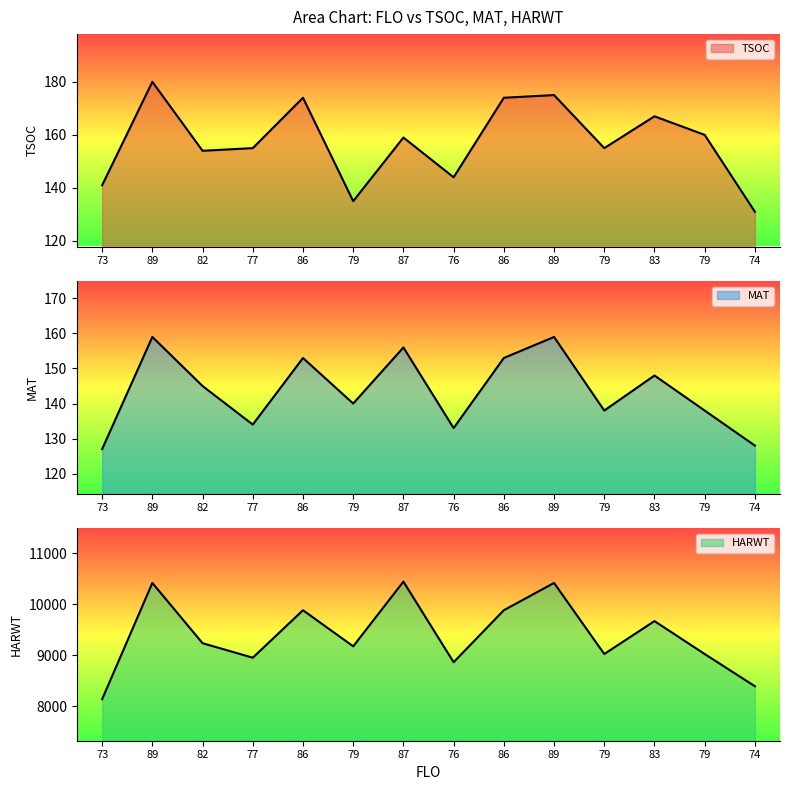

Reading left to right, transcribe all the data shown in this chart.

TSOC: 73=141	89=180	82=154	77=155	86=174	79=135	87=159	76=144	86=174	89=175	79=155	83=167	79=160	74=131
MAT: 73=127	89=159	82=145	77=134	86=153	79=140	87=156	76=133	86=153	89=159	79=138	83=148	79=138	74=128
HARWT: 73=8142	89=10422	82=9240	77=8956	86=9887	79=9179	87=10448	76=8867	86=9887	89=10422	79=9028	83=9674	79=9028	74=8396